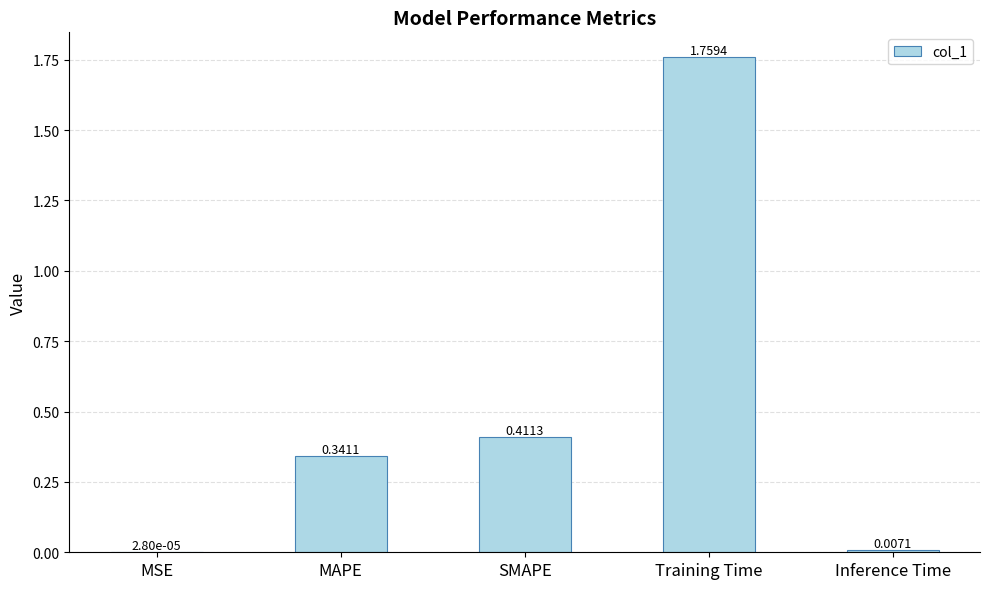

Are the bars horizontal?

No